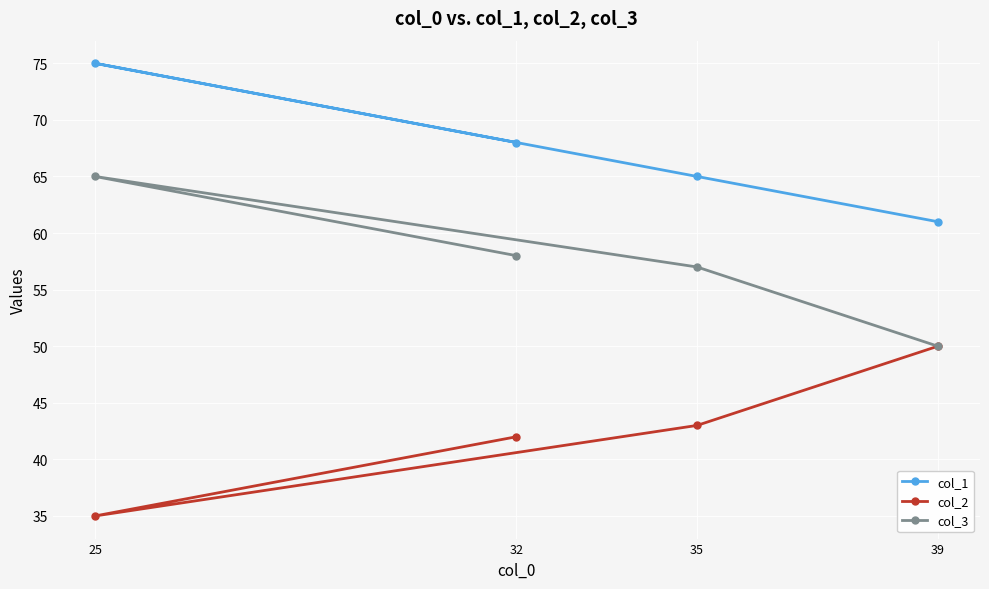

At which label does col_3 reach its minimum?

39